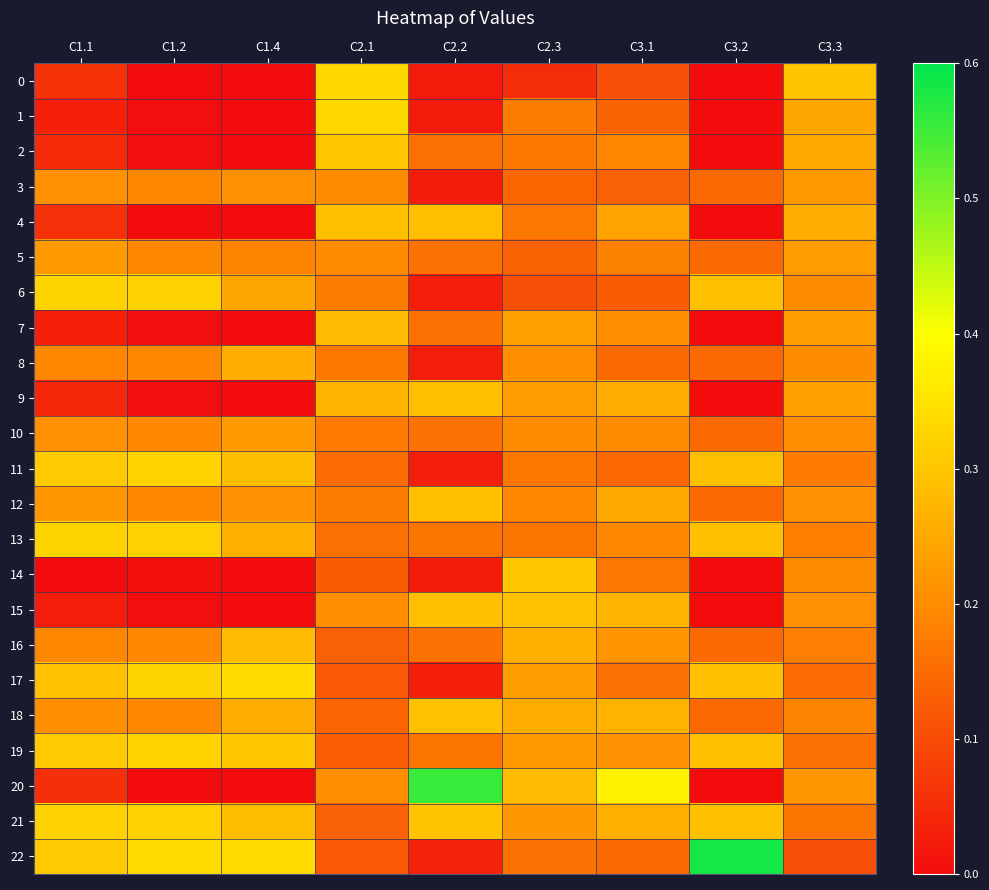

Reading left to right, transcribe all the data shown in this chart.

0: C1.1=0.1	C1.2=0.0	C1.4=0.0	C2.1=0.3	C2.2=0.0	C2.3=0.0	C3.1=0.1	C3.2=0.0	C3.3=0.3
1: C1.1=0.0	C1.2=0.0	C1.4=0.0	C2.1=0.3	C2.2=0.0	C2.3=0.2	C3.1=0.1	C3.2=0.0	C3.3=0.2
2: C1.1=0.0	C1.2=0.0	C1.4=0.0	C2.1=0.3	C2.2=0.2	C2.3=0.2	C3.1=0.2	C3.2=0.0	C3.3=0.3
3: C1.1=0.2	C1.2=0.2	C1.4=0.2	C2.1=0.2	C2.2=0.0	C2.3=0.1	C3.1=0.1	C3.2=0.1	C3.3=0.2
4: C1.1=0.1	C1.2=0.0	C1.4=0.0	C2.1=0.3	C2.2=0.3	C2.3=0.2	C3.1=0.2	C3.2=0.0	C3.3=0.3
5: C1.1=0.2	C1.2=0.2	C1.4=0.2	C2.1=0.2	C2.2=0.2	C2.3=0.1	C3.1=0.2	C3.2=0.1	C3.3=0.2
6: C1.1=0.3	C1.2=0.3	C1.4=0.2	C2.1=0.2	C2.2=0.0	C2.3=0.1	C3.1=0.1	C3.2=0.3	C3.3=0.2
7: C1.1=0.0	C1.2=0.0	C1.4=0.0	C2.1=0.3	C2.2=0.2	C2.3=0.2	C3.1=0.2	C3.2=0.0	C3.3=0.2
8: C1.1=0.2	C1.2=0.2	C1.4=0.3	C2.1=0.2	C2.2=0.0	C2.3=0.2	C3.1=0.1	C3.2=0.1	C3.3=0.2
9: C1.1=0.0	C1.2=0.0	C1.4=0.0	C2.1=0.3	C2.2=0.3	C2.3=0.2	C3.1=0.3	C3.2=0.0	C3.3=0.2
10: C1.1=0.2	C1.2=0.2	C1.4=0.2	C2.1=0.2	C2.2=0.2	C2.3=0.2	C3.1=0.2	C3.2=0.1	C3.3=0.2
11: C1.1=0.3	C1.2=0.3	C1.4=0.3	C2.1=0.2	C2.2=0.0	C2.3=0.2	C3.1=0.1	C3.2=0.3	C3.3=0.2
12: C1.1=0.2	C1.2=0.2	C1.4=0.2	C2.1=0.2	C2.2=0.3	C2.3=0.2	C3.1=0.3	C3.2=0.1	C3.3=0.2
13: C1.1=0.3	C1.2=0.3	C1.4=0.3	C2.1=0.2	C2.2=0.2	C2.3=0.2	C3.1=0.2	C3.2=0.3	C3.3=0.2
14: C1.1=0.0	C1.2=0.0	C1.4=0.0	C2.1=0.1	C2.2=0.0	C2.3=0.3	C3.1=0.2	C3.2=0.0	C3.3=0.2
15: C1.1=0.0	C1.2=0.0	C1.4=0.0	C2.1=0.2	C2.2=0.3	C2.3=0.3	C3.1=0.3	C3.2=0.0	C3.3=0.2
16: C1.1=0.2	C1.2=0.2	C1.4=0.3	C2.1=0.1	C2.2=0.2	C2.3=0.3	C3.1=0.2	C3.2=0.1	C3.3=0.2
17: C1.1=0.3	C1.2=0.3	C1.4=0.3	C2.1=0.1	C2.2=0.0	C2.3=0.2	C3.1=0.2	C3.2=0.3	C3.3=0.2
18: C1.1=0.2	C1.2=0.2	C1.4=0.3	C2.1=0.1	C2.2=0.3	C2.3=0.3	C3.1=0.3	C3.2=0.1	C3.3=0.2
19: C1.1=0.3	C1.2=0.3	C1.4=0.3	C2.1=0.1	C2.2=0.2	C2.3=0.2	C3.1=0.2	C3.2=0.3	C3.3=0.2
20: C1.1=0.1	C1.2=0.0	C1.4=0.0	C2.1=0.2	C2.2=0.6	C2.3=0.3	C3.1=0.4	C3.2=0.0	C3.3=0.2
21: C1.1=0.3	C1.2=0.3	C1.4=0.3	C2.1=0.1	C2.2=0.3	C2.3=0.2	C3.1=0.3	C3.2=0.3	C3.3=0.2
22: C1.1=0.3	C1.2=0.3	C1.4=0.3	C2.1=0.1	C2.2=0.0	C2.3=0.2	C3.1=0.1	C3.2=0.6	C3.3=0.1